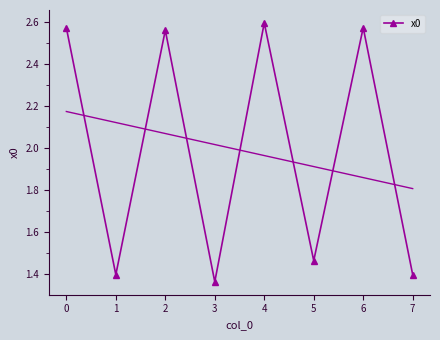

Where is x0 nearest to the value 1?

3